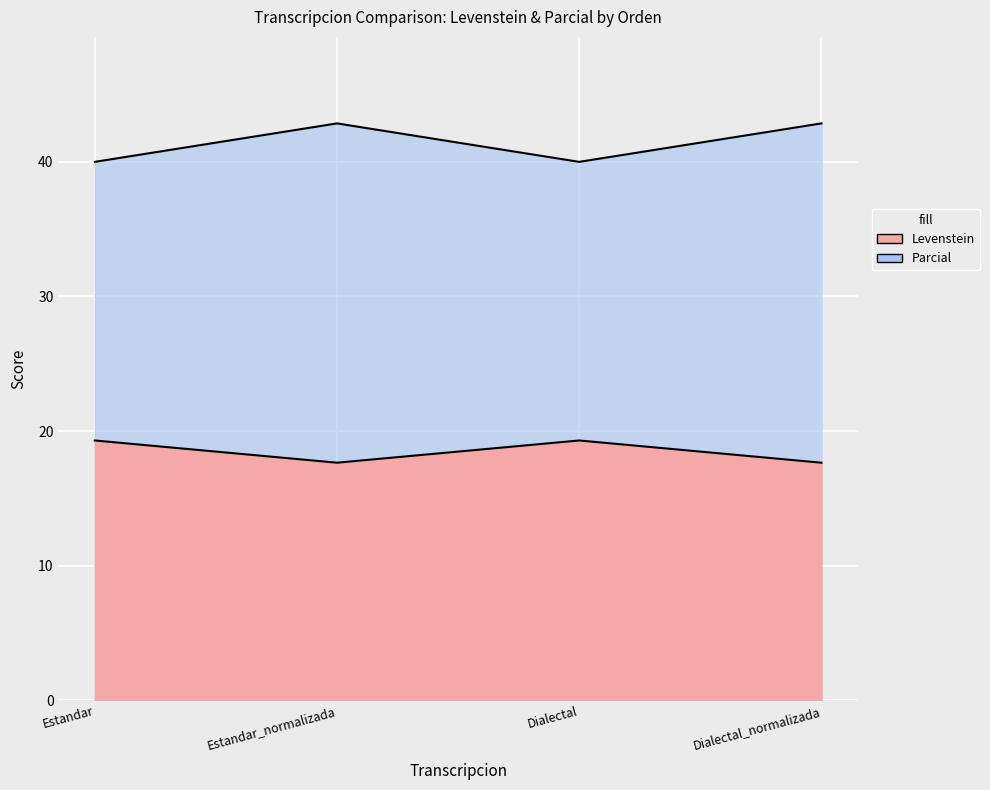

Is the value of Parcial at Dialectal_normalizada greater than the value of Levenstein at Estandar_normalizada?

Yes